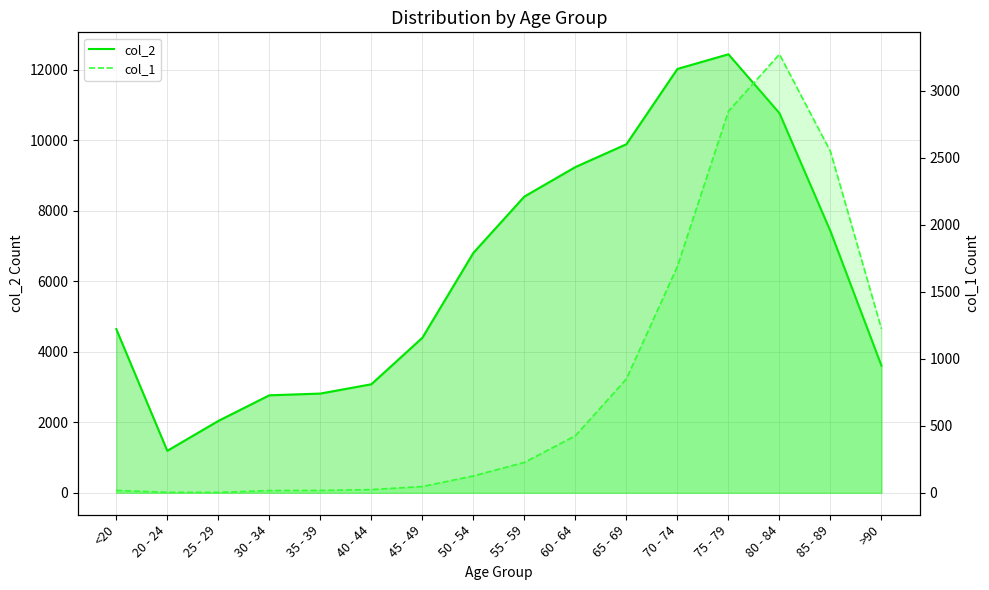

Rank the series by their maximum value, from lowest to highest.

col_1, col_2